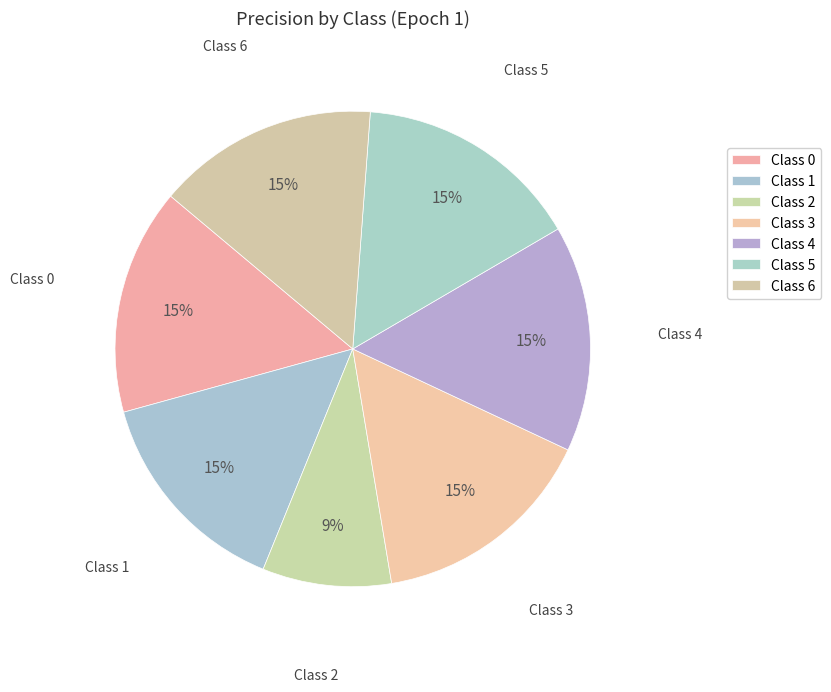

Which slice is the smallest?

Class 2